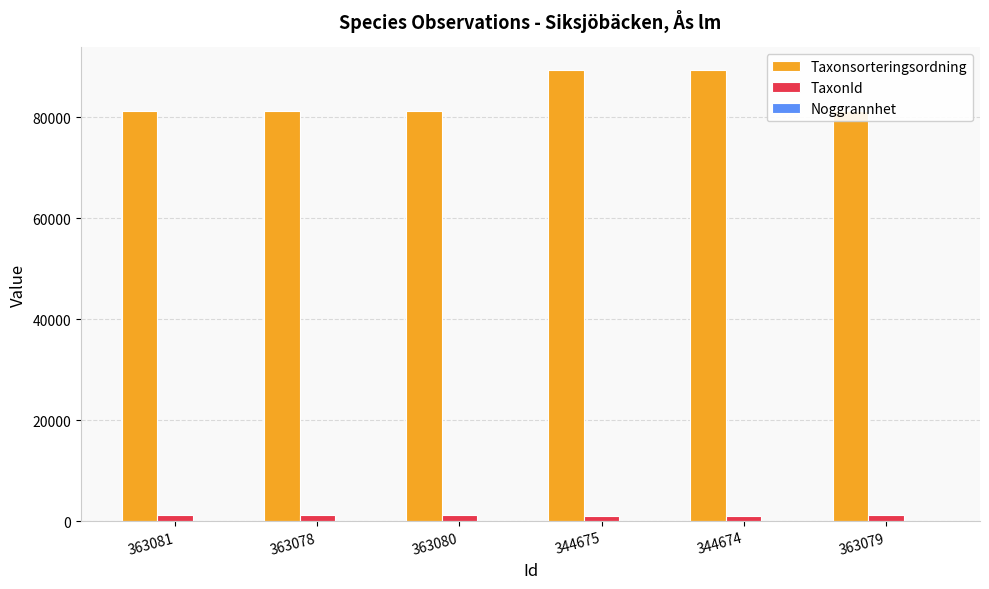

What are all the series names shown in the legend?

Taxonsorteringsordning, TaxonId, Noggrannhet